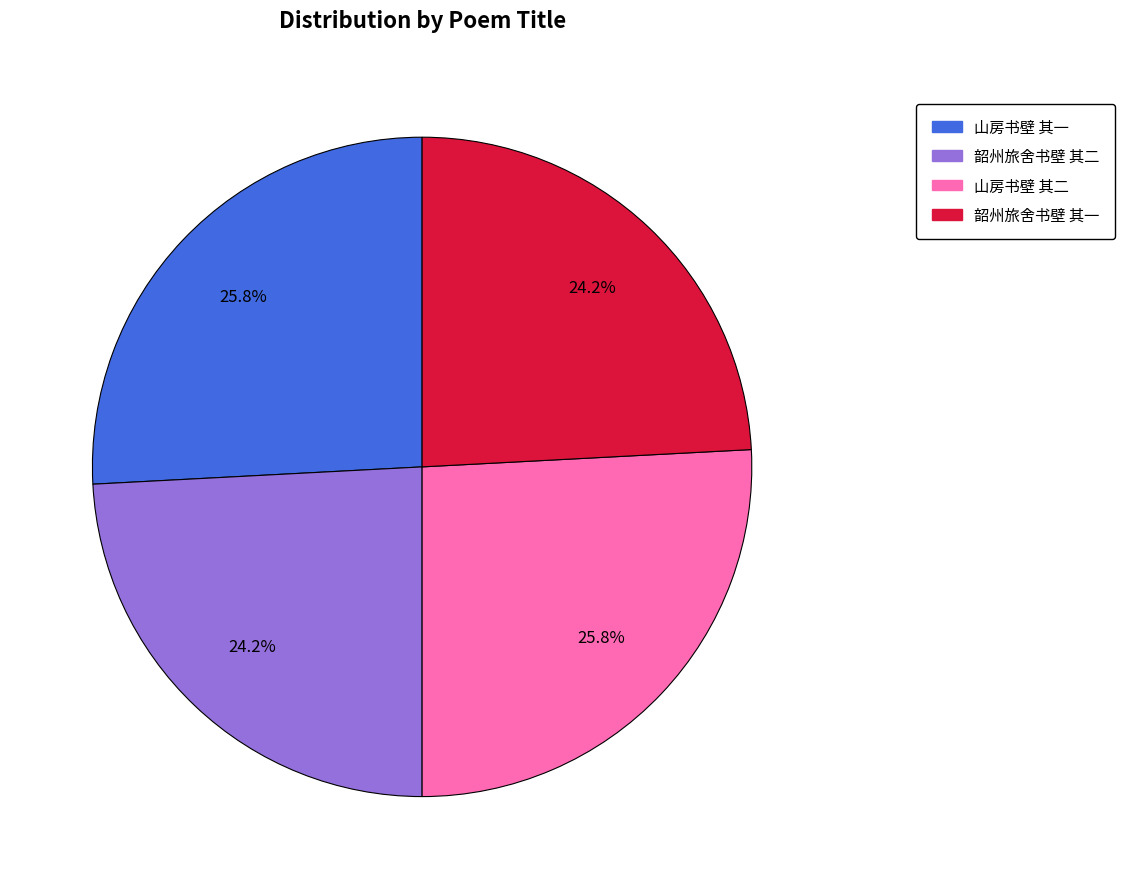

The 韶州旅舍书壁 其二 slice represents 33% of the pie. True or false?

False